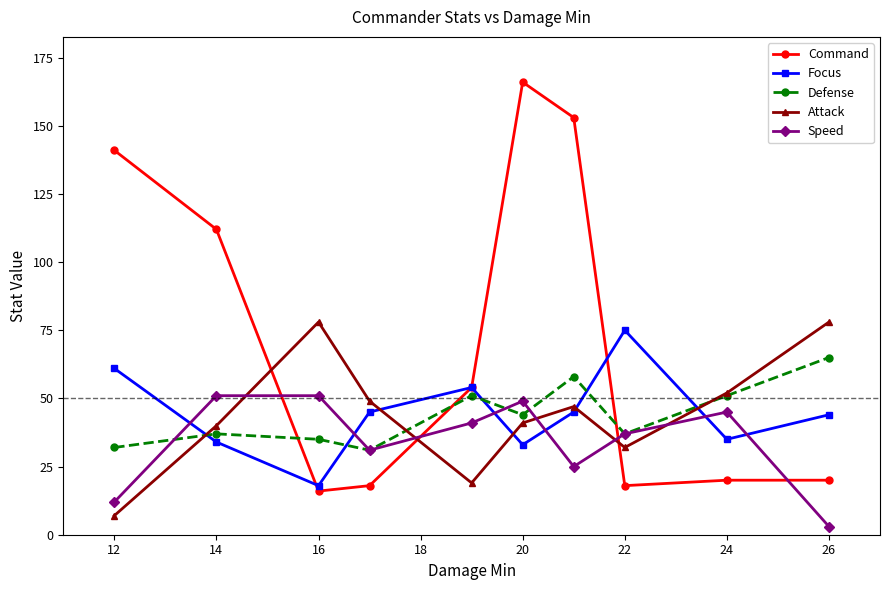

True or false: Attack has more than 1 points higher than both neighbors.

True